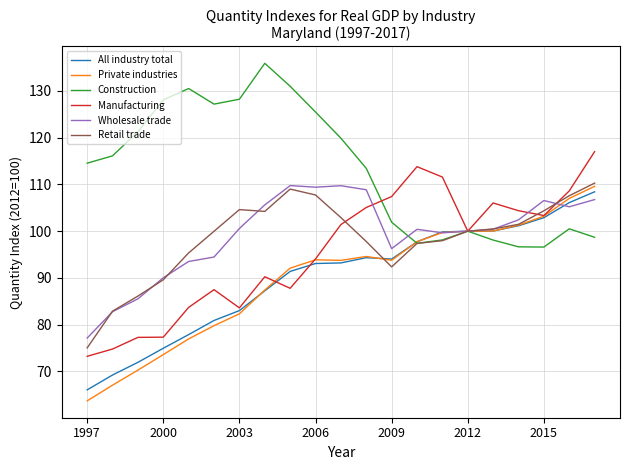

How many series are shown in this chart?

6